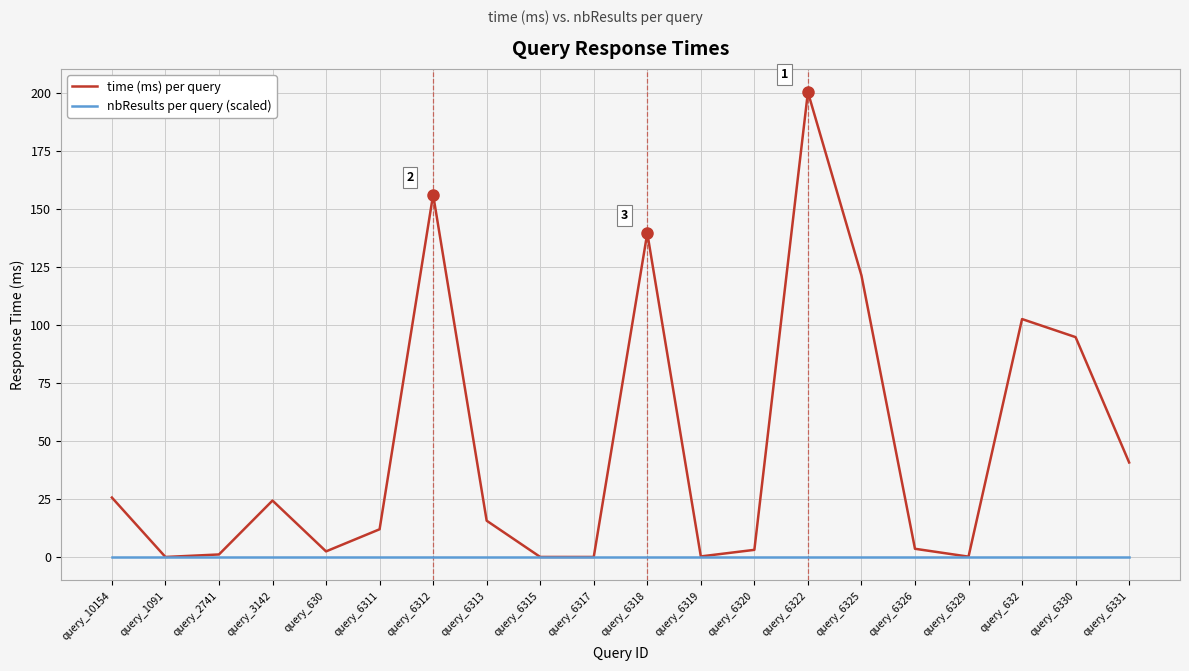

Is it true that time (ms) per query equals 102.5 at query_632?

True